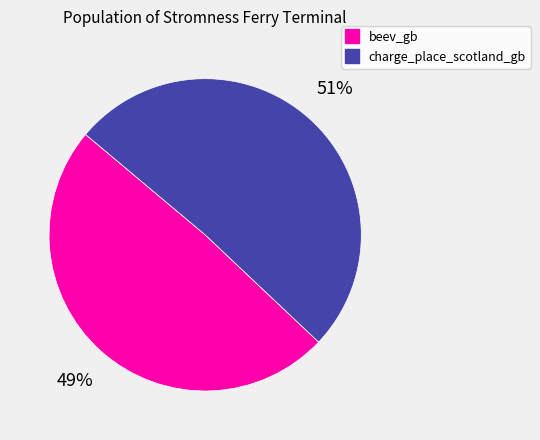

To the nearest percent, what portion does beev_gb represent?

49%